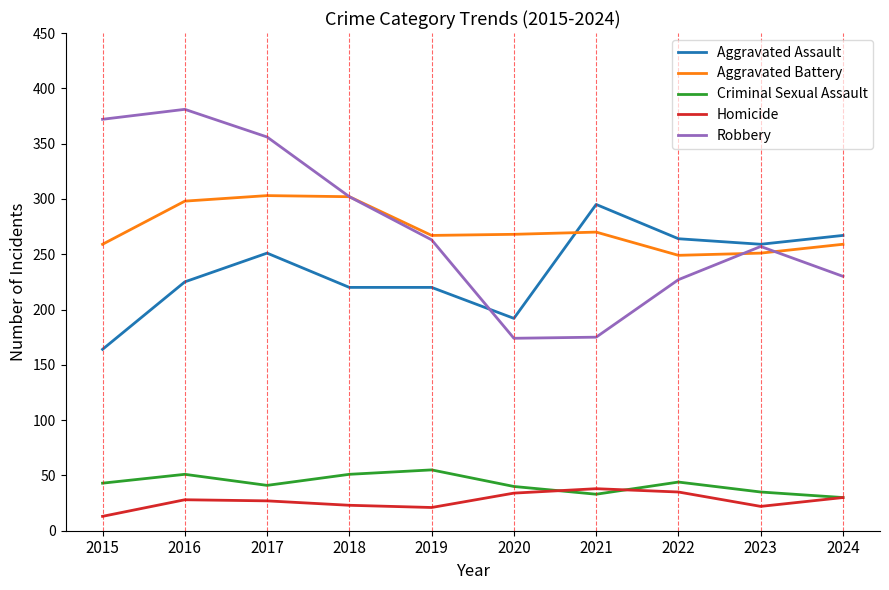

Read the Aggravated Battery value at 2022.

249